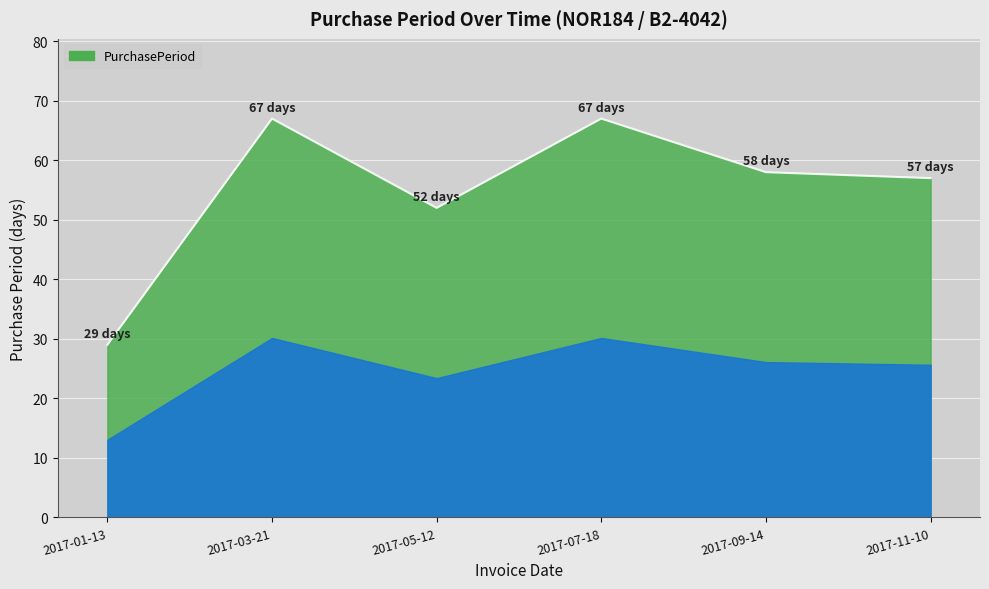

The value at 2017-01-13 is 7. True or false?

False